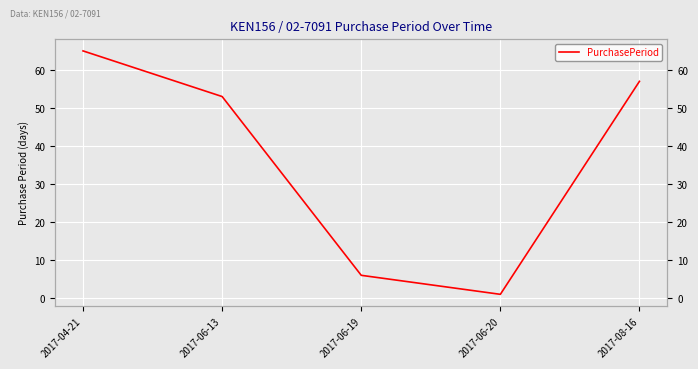

What is the approximate value at 2017-06-19?

6